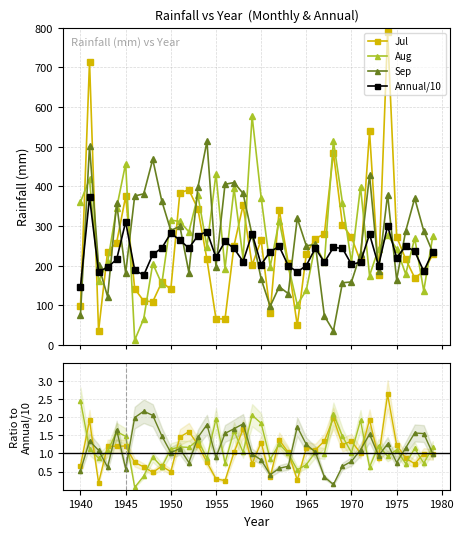

How many data points does each series have?

40